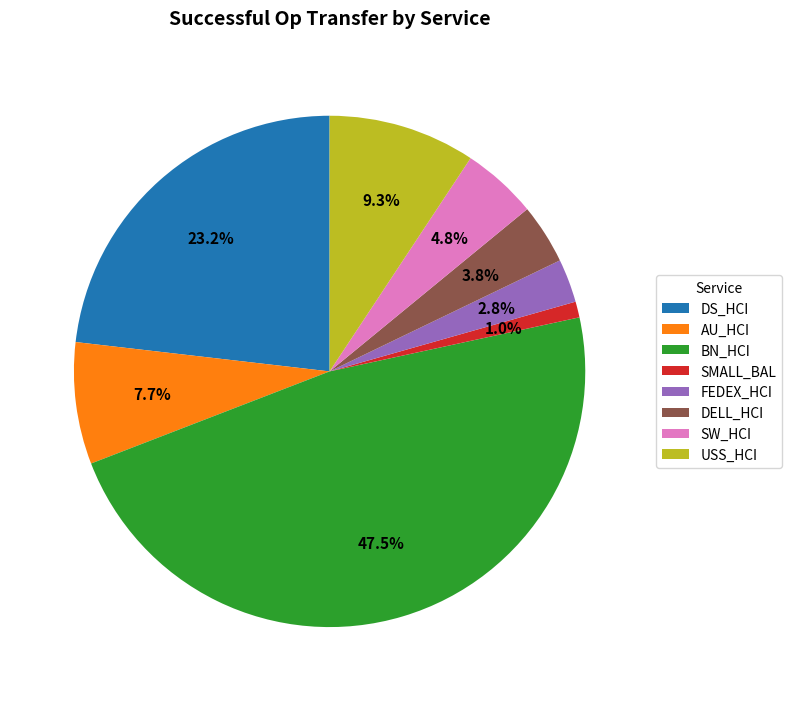

Is the sum of FEDEX_HCI and DS_HCI greater than half?

No